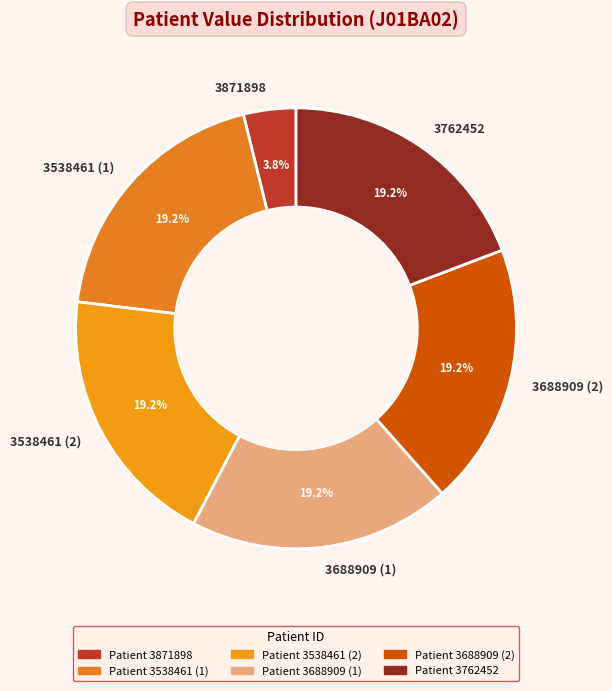

To the nearest percent, what is the average slice percentage?

17%